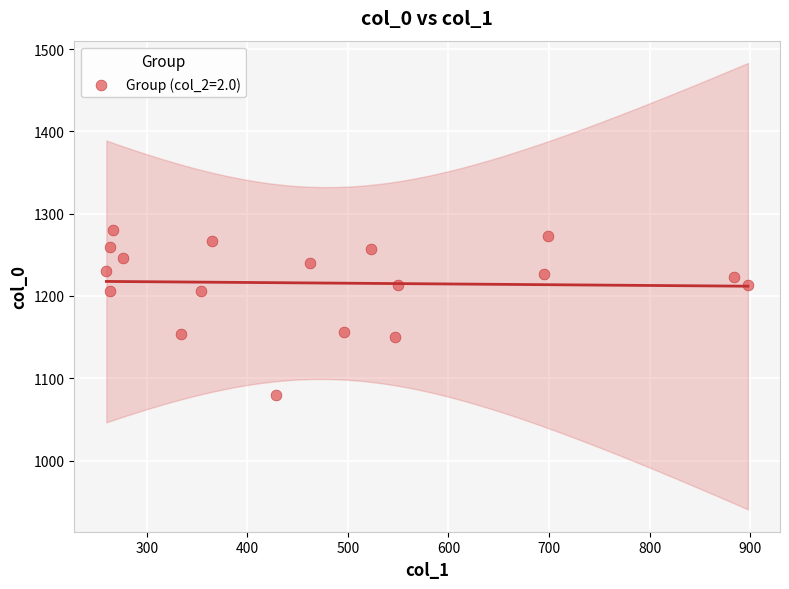

What is the range of Y values (max minus min)?

200.0